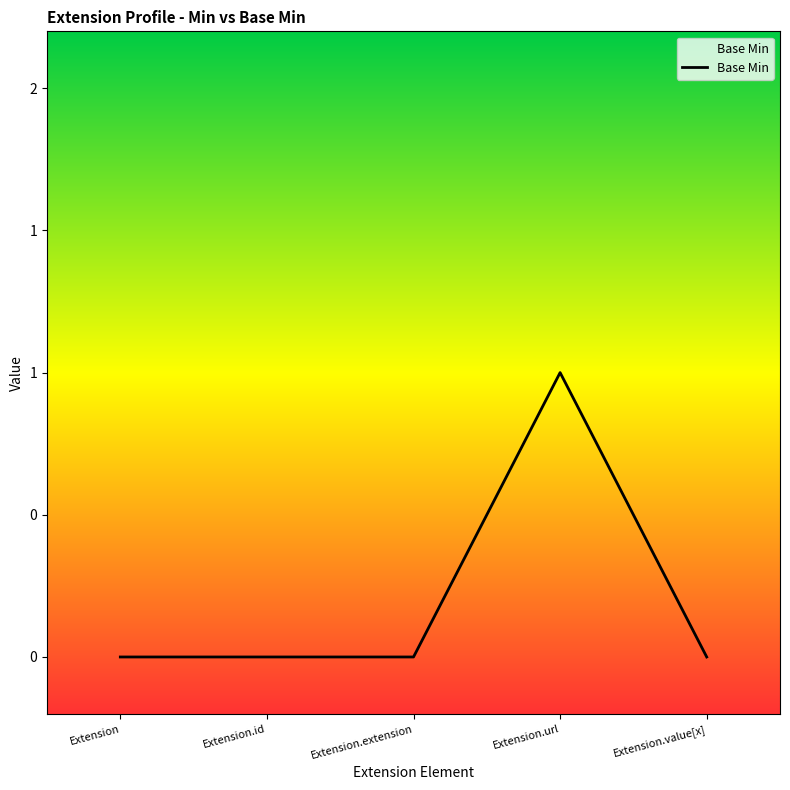

Rank the categories by value from highest to lowest.

Extension.url, Extension, Extension.id, Extension.extension, Extension.value[x]